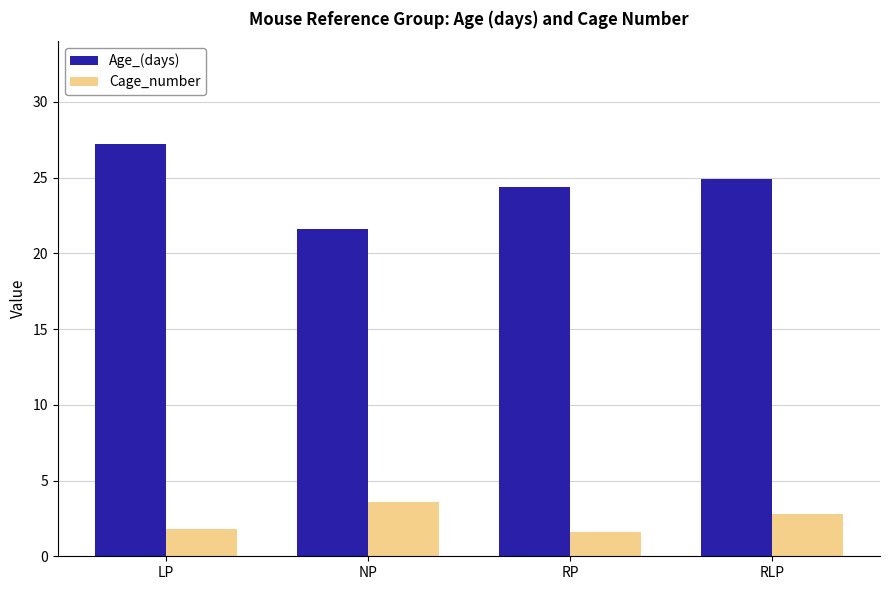

Which series changed the most between NP and RLP?

Age_(days)